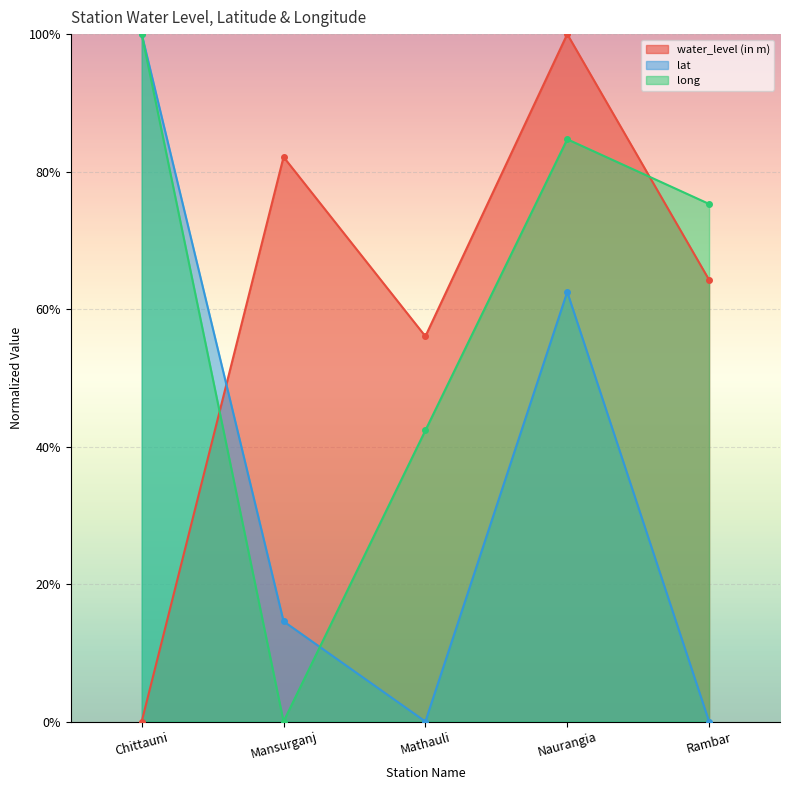

How many distinct data groups are displayed?

3